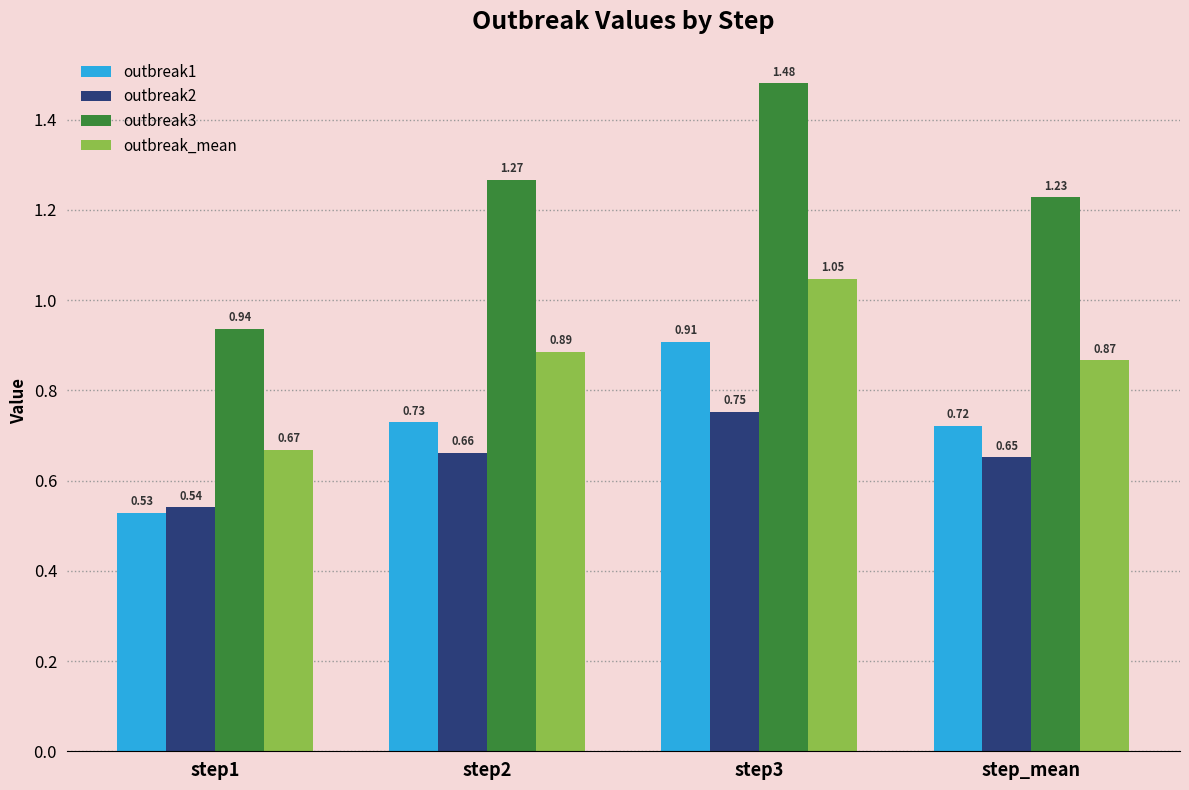

List the labels in order of outbreak1 value, smallest first.

step1, step_mean, step2, step3